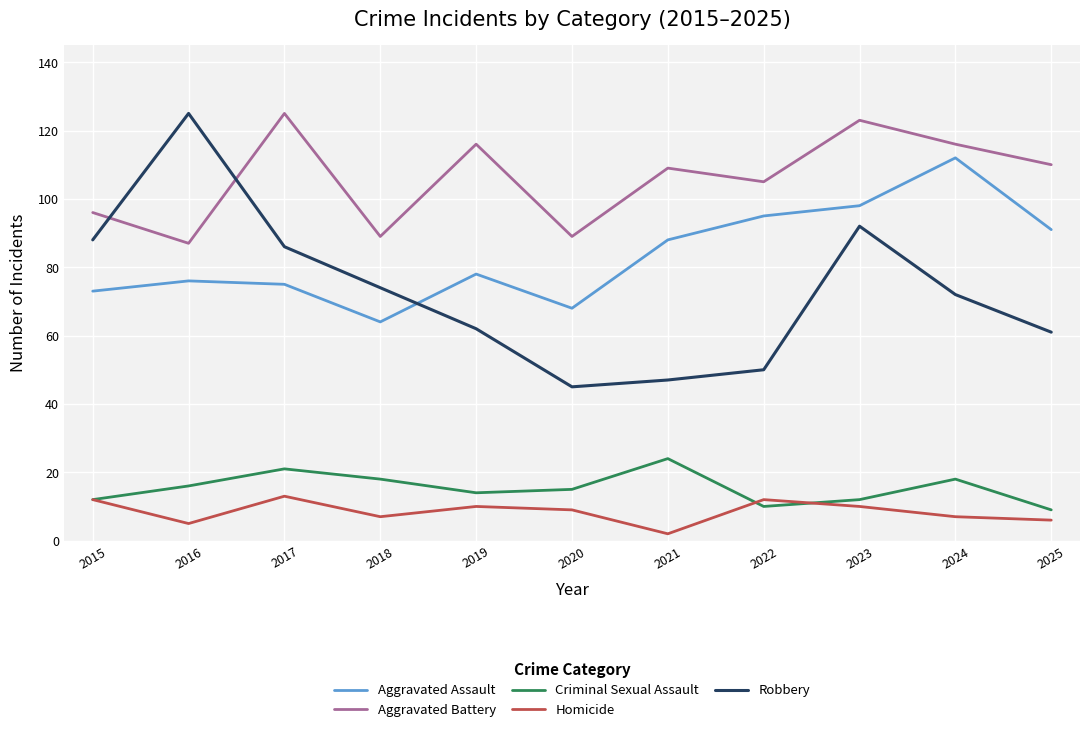

What is the total value across all series at 2017?

320